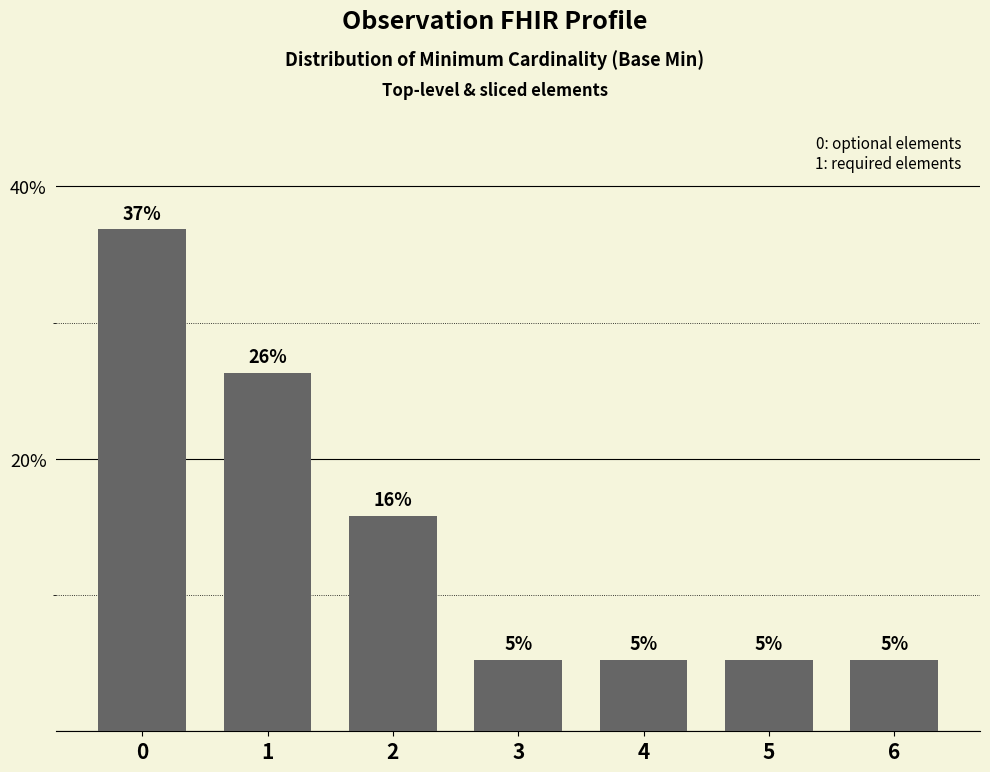

Is it true that the value at 3 is 5.3?

True